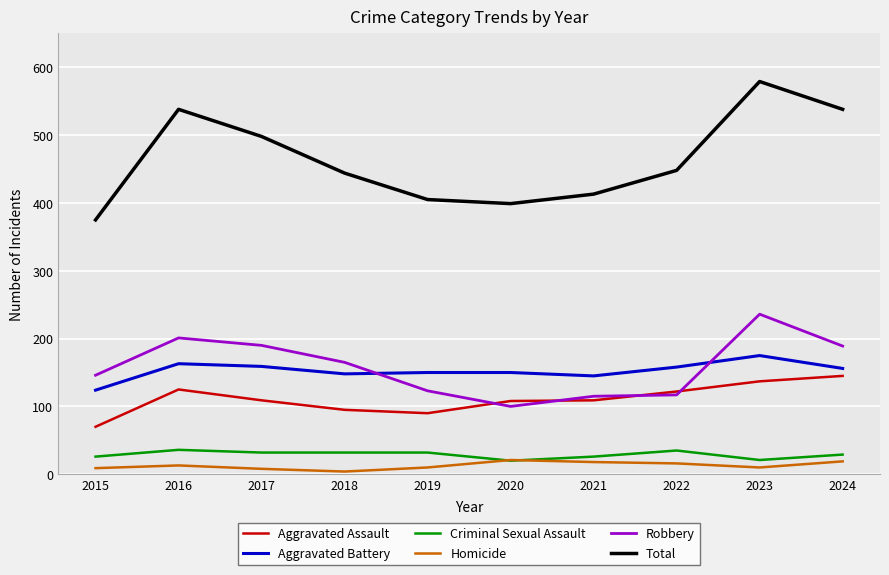

The Total series shows 332 at 2024. True or false?

False